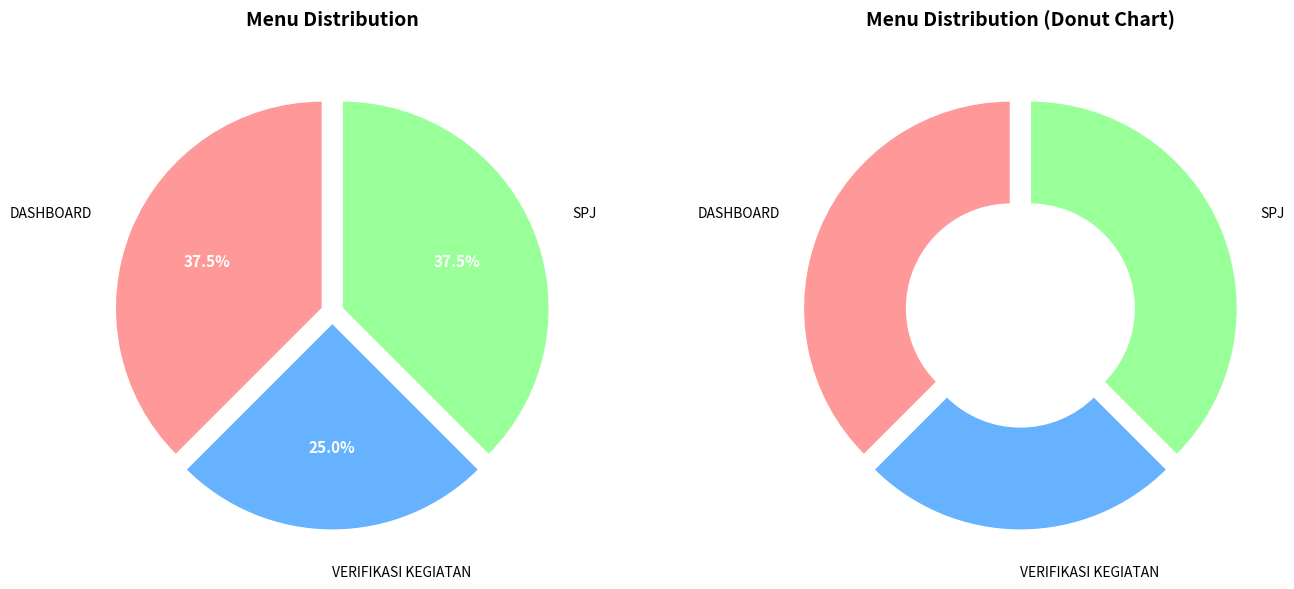

To the nearest percent, what portion does DASHBOARD represent?

38%